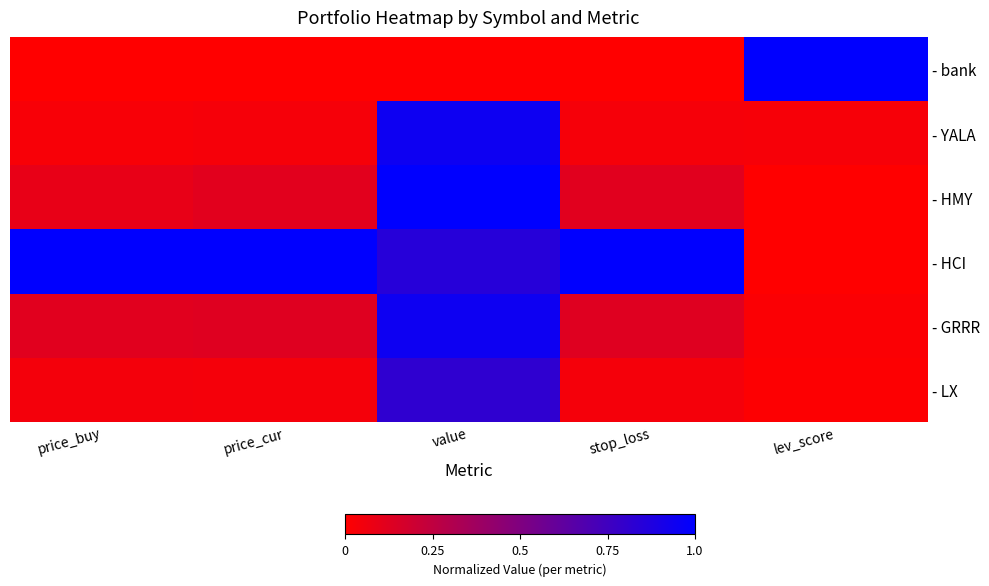

Which category has the highest value across all series?

lev_score